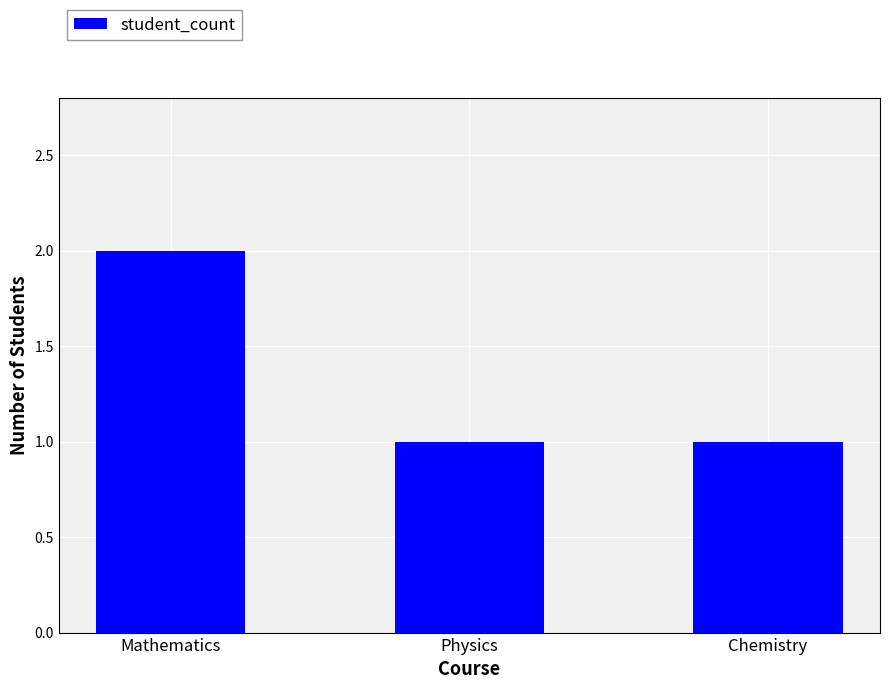

Reading right to left, extract all data points from this chart.

1	1	2